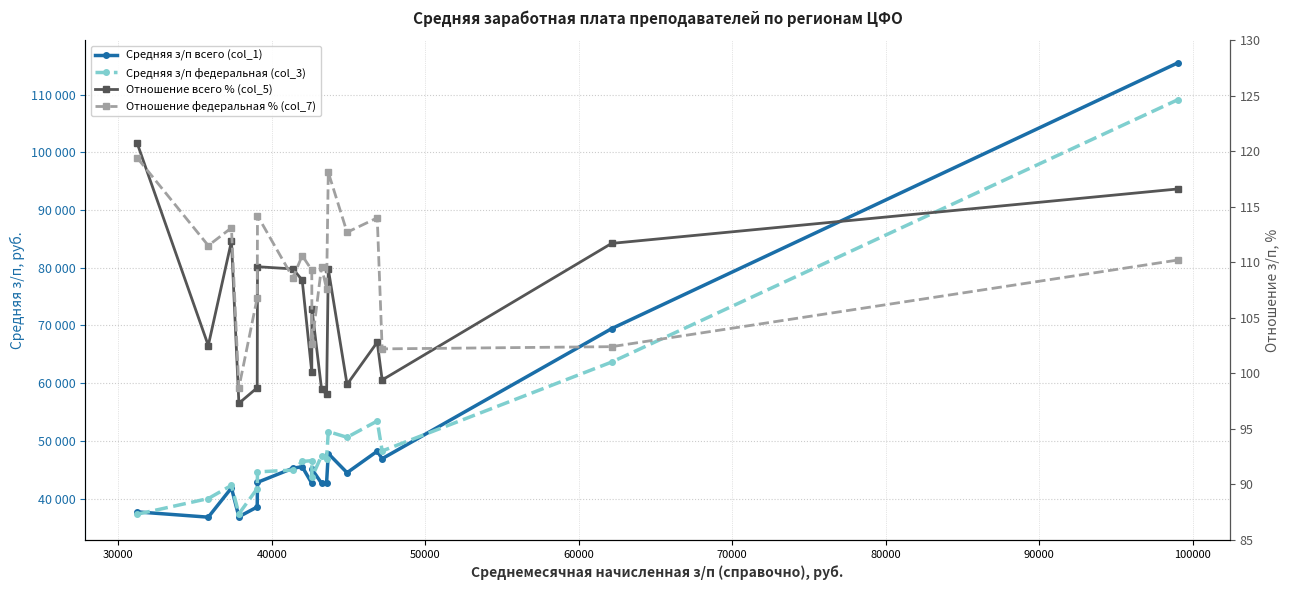

What are all the series names shown in the legend?

Средняя з/п всего (col_1), Средняя з/п федеральная (col_3), Отношение всего % (col_5), Отношение федеральная % (col_7)